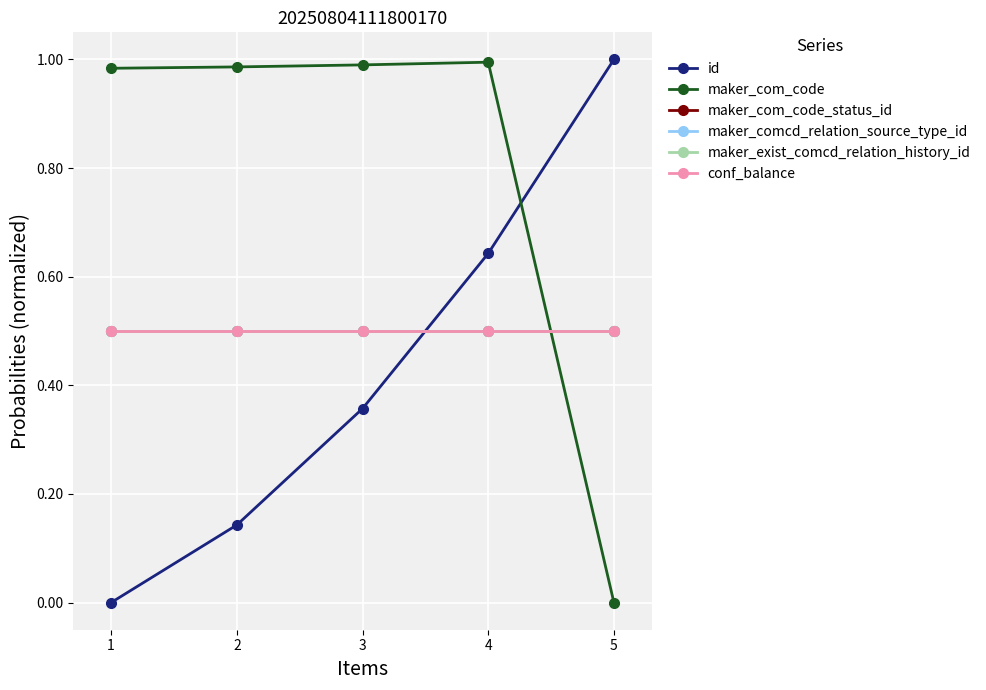

At which category does the chart reach its minimum across all series?

1